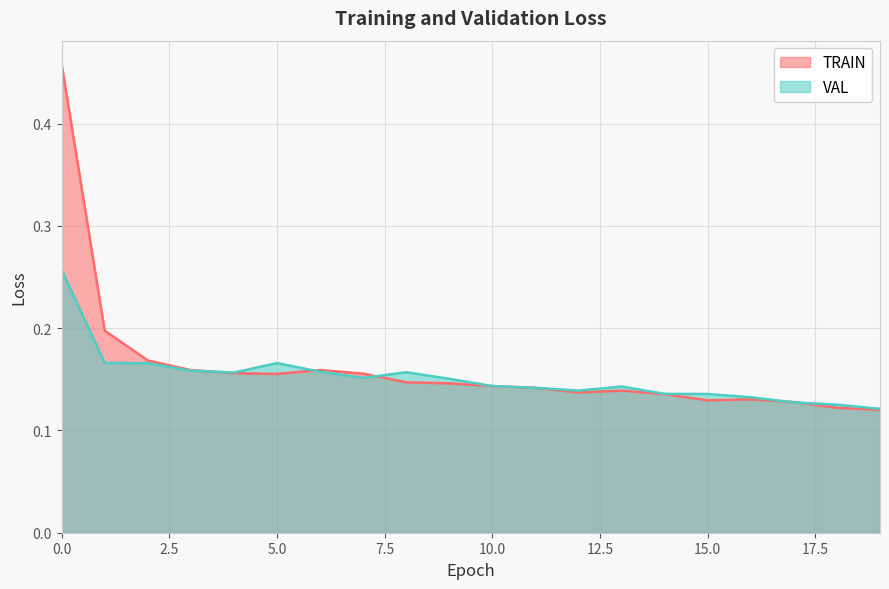

What is the maximum value for TRAIN?

0.5